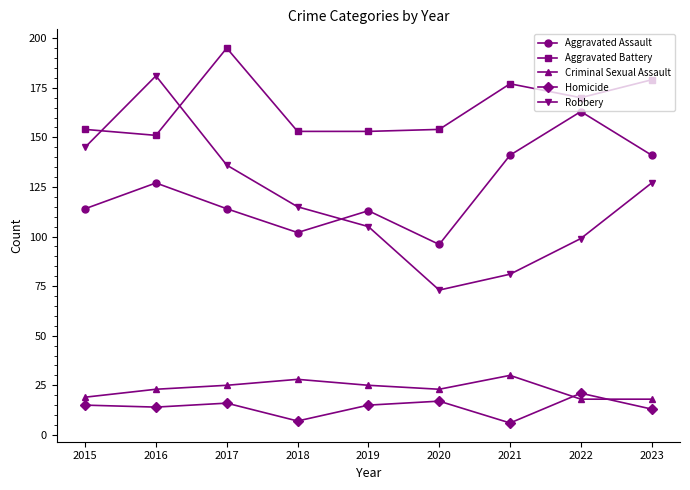

What is the maximum value shown in the chart?

195